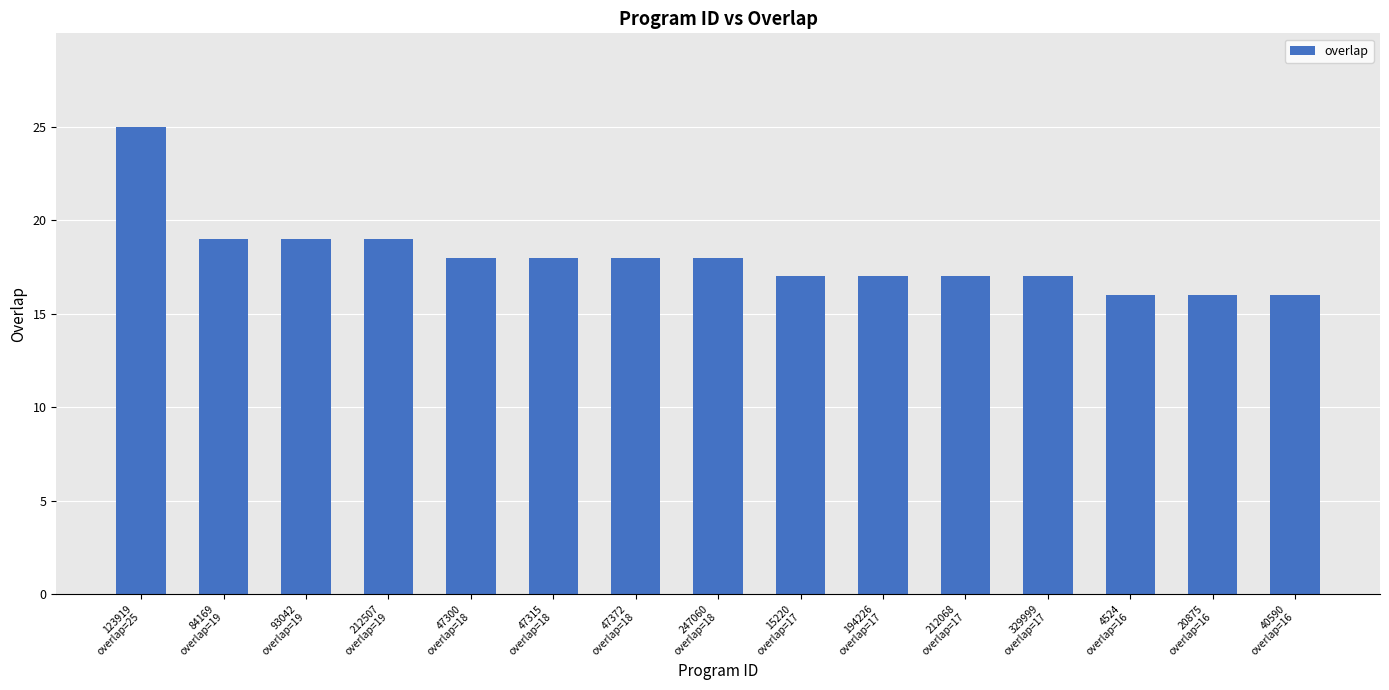

How many values are between 17 and 19?

11